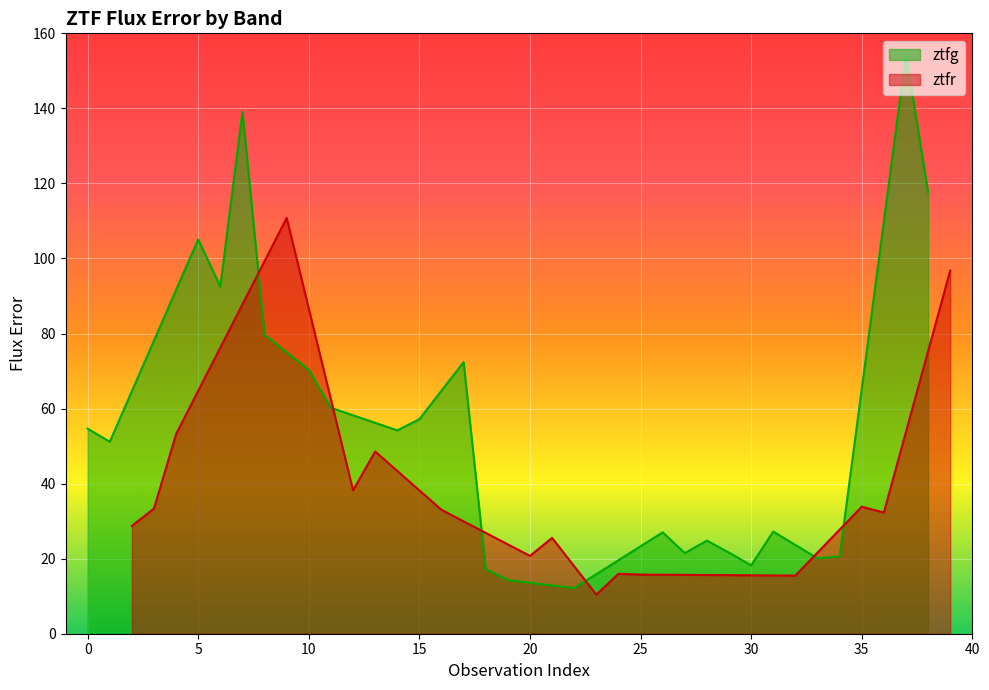

What is the lowest value of the ztfg series?

12.1